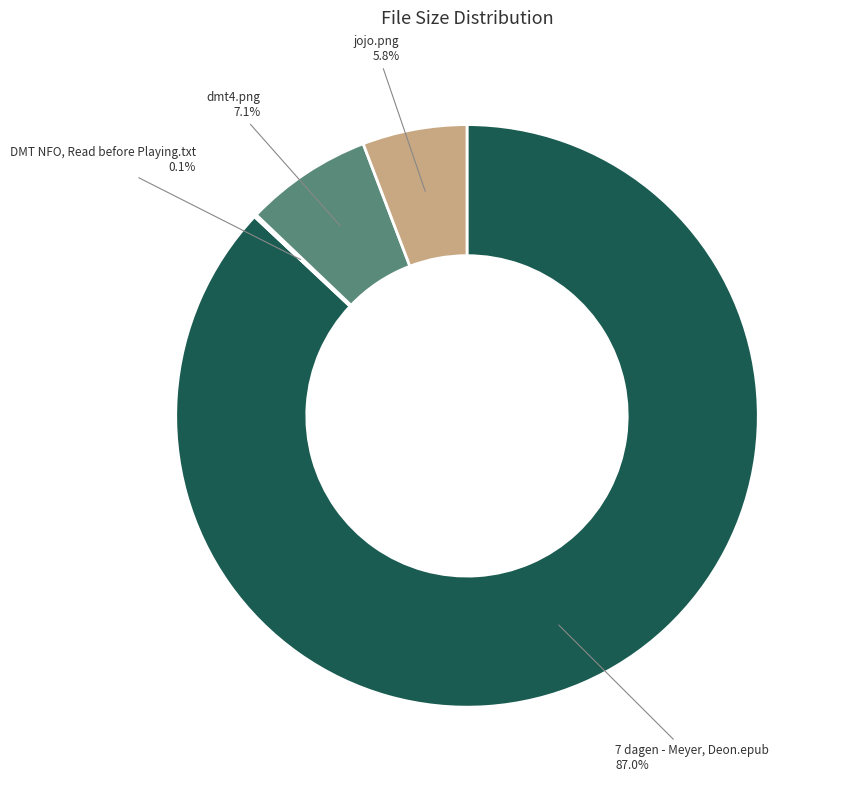

To the nearest percent, what percentage of the pie is dmt4.png?

7%